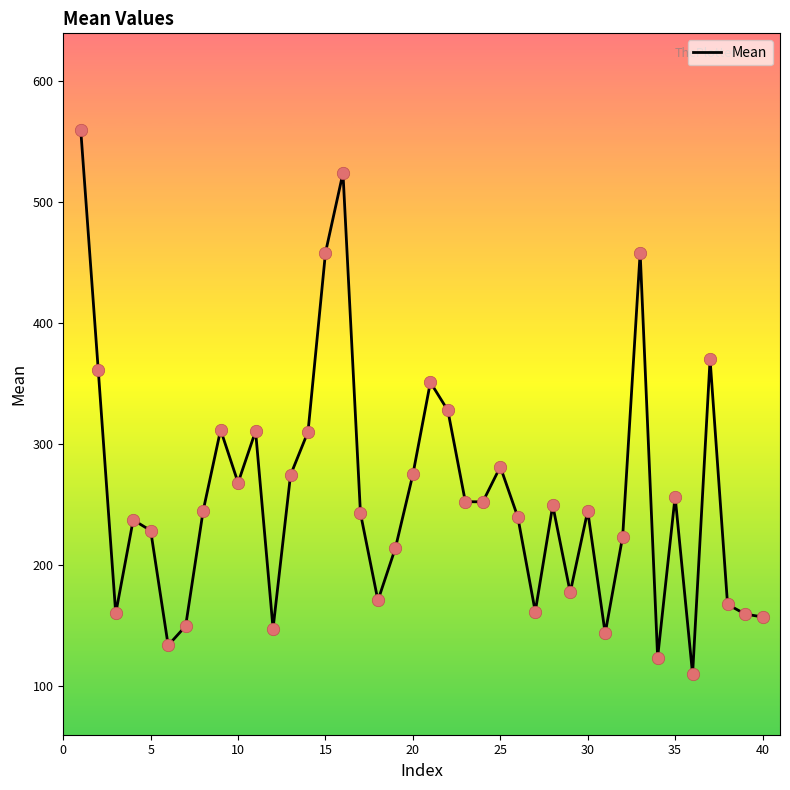

What is the smallest value displayed?

109.7